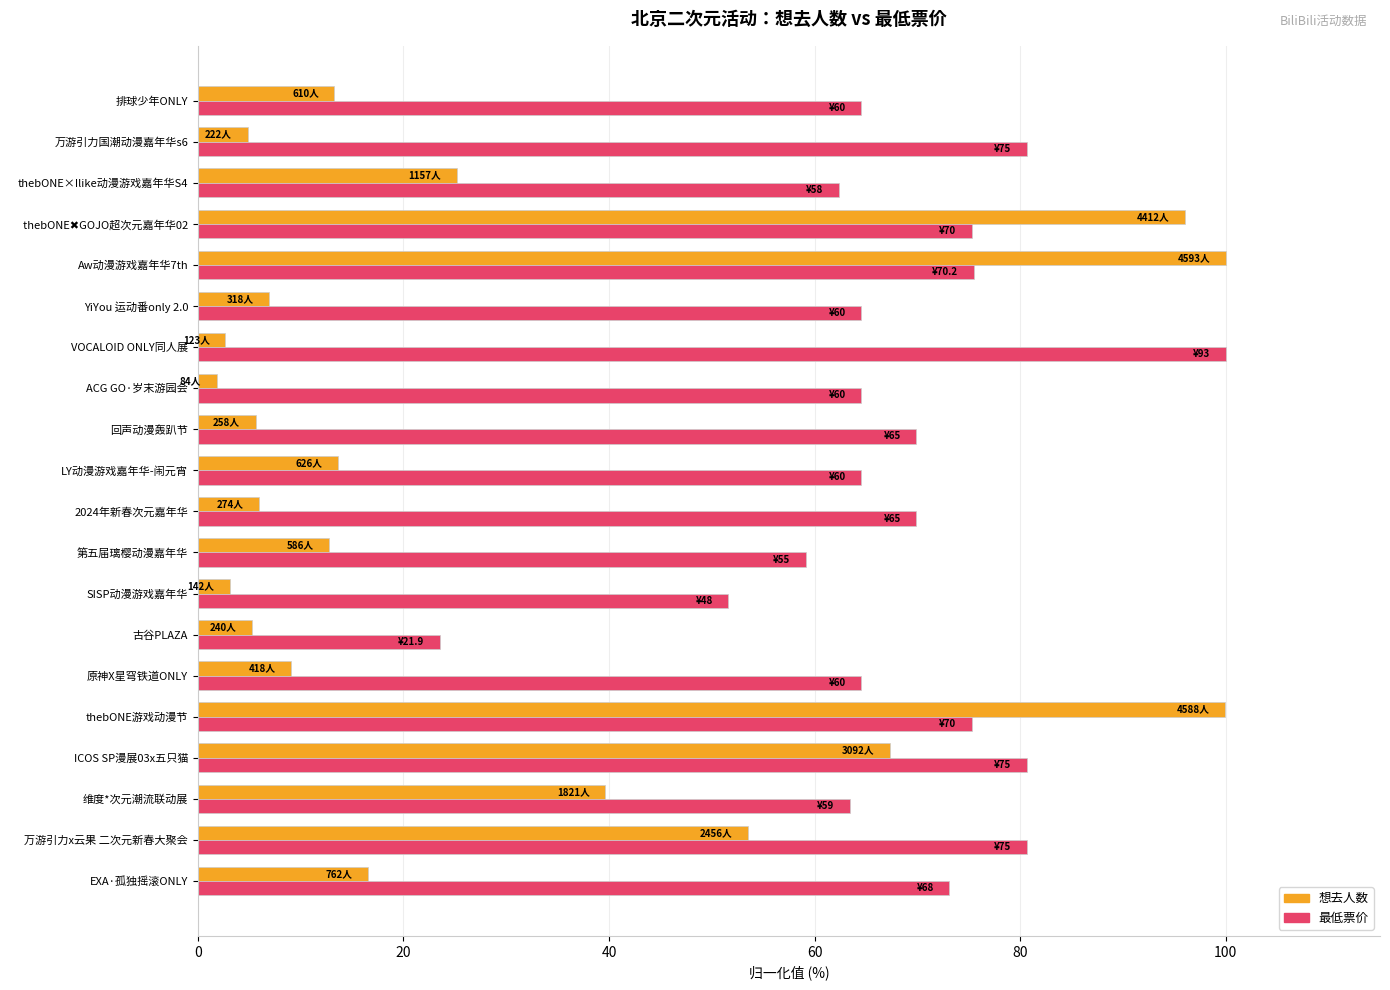

The 最低票价 series shows 133.1 at 万游引力国潮动漫嘉年华s6. True or false?

False